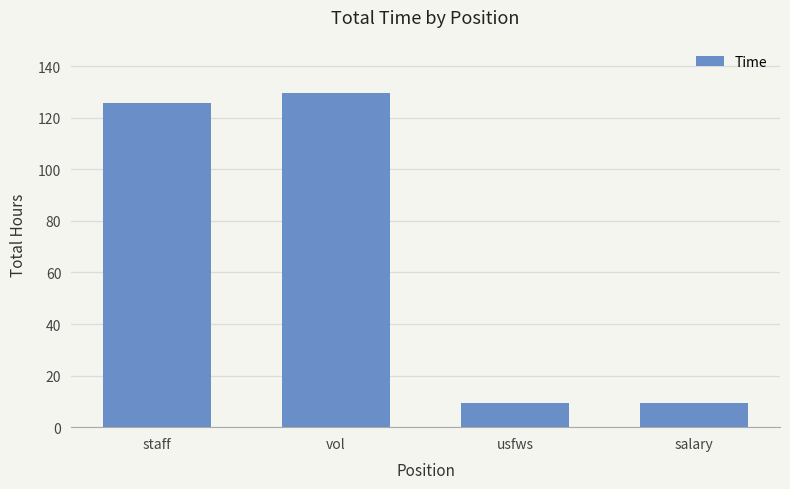

The chart shows a value of 16.2 at salary. True or false?

False